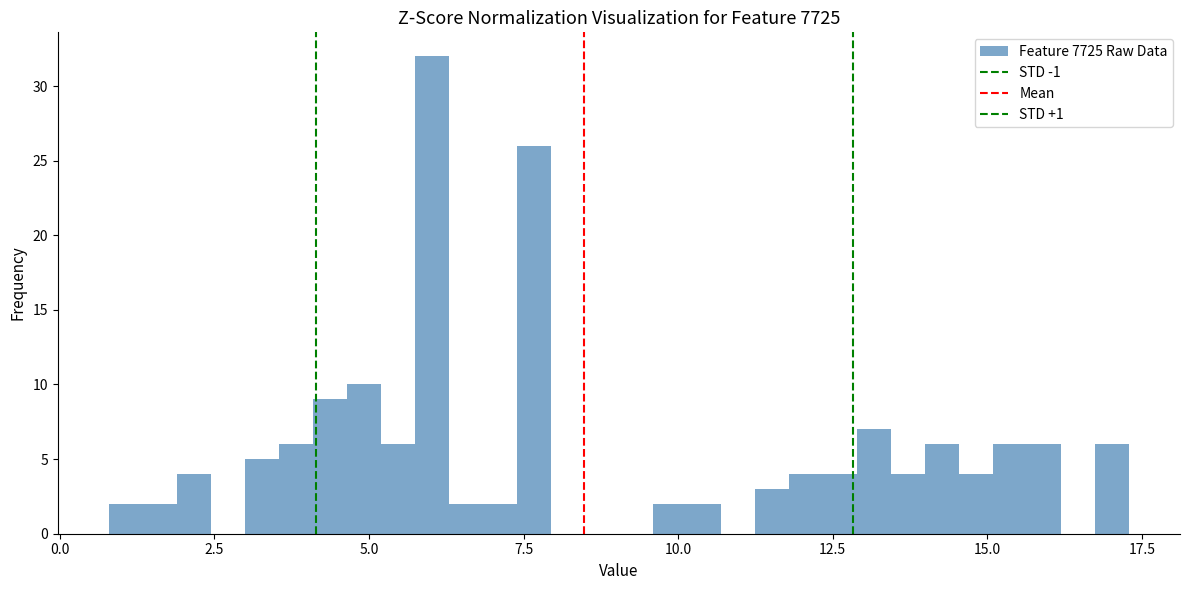

Read against the x-axis, roughly where is the centre of the tallest bar?

6.0